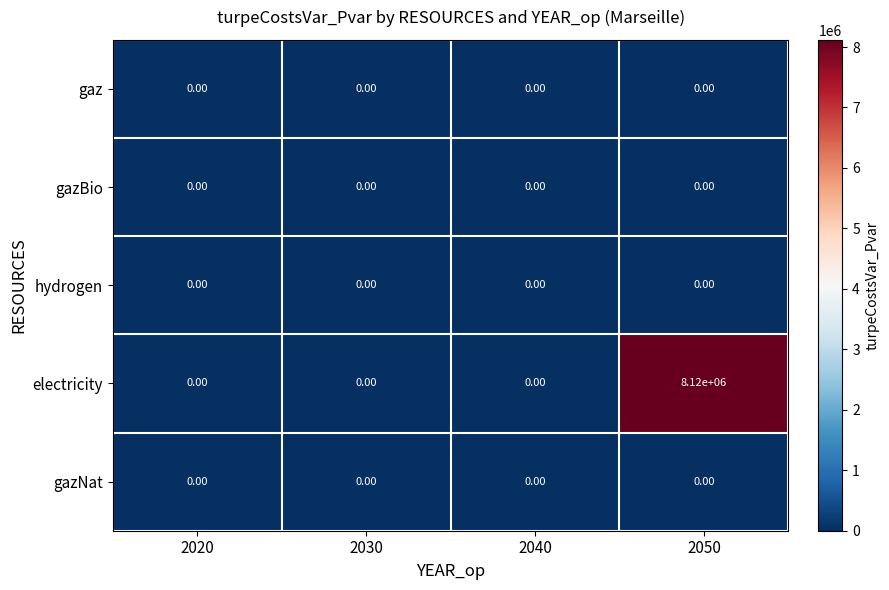

Which series has the largest range (max minus min)?

electricity